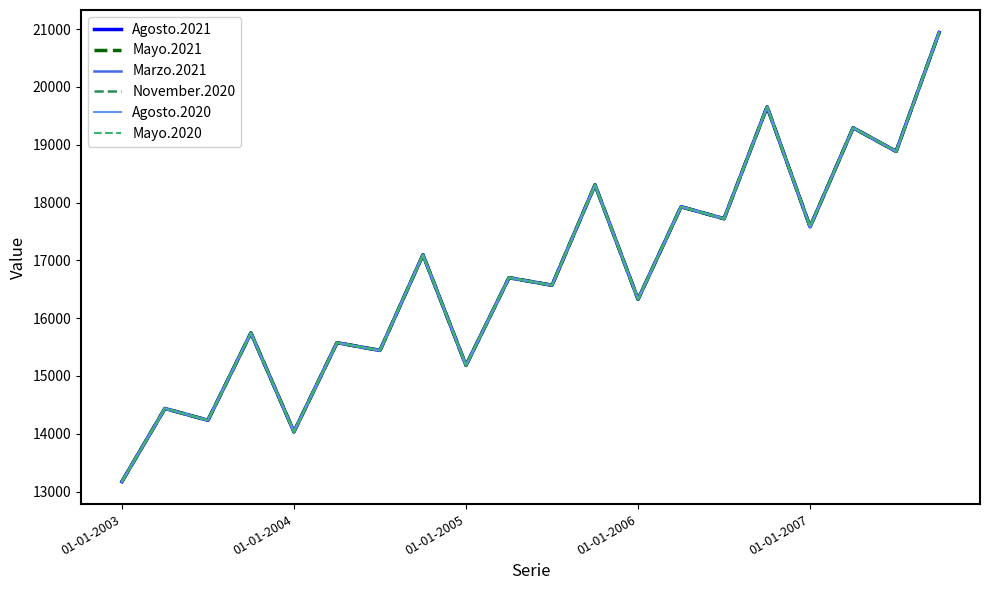

Is this an area chart (filled region under the line)?

No